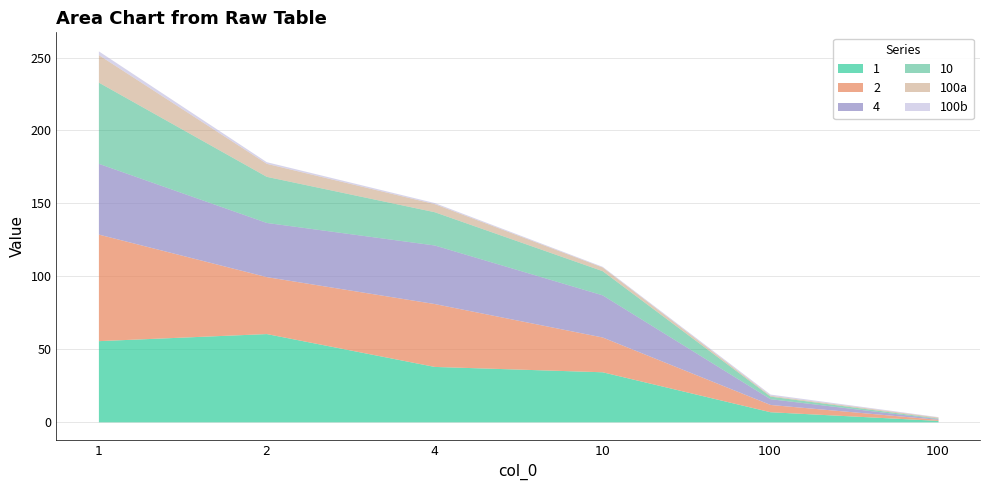

What is the approximate value of 4 at 100?

4.0